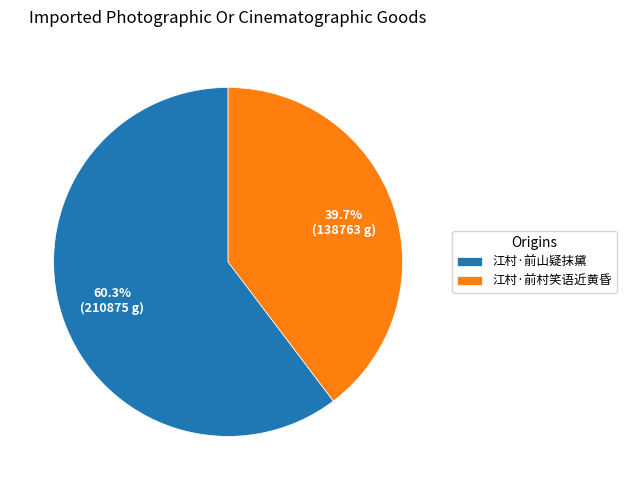

Count the number of slices in the pie.

2